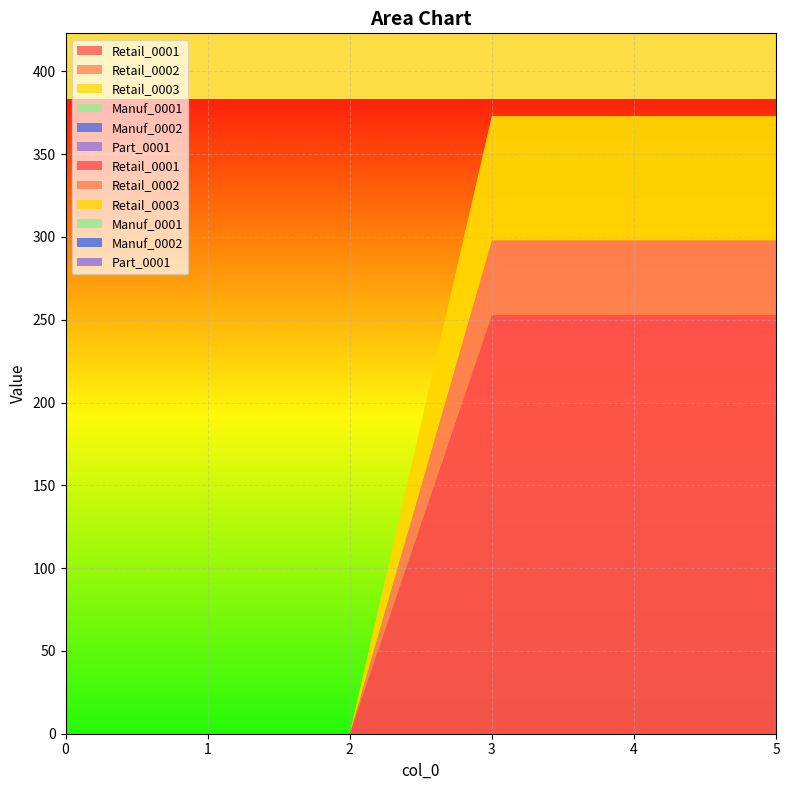

Reading left to right, what are all the values shown in this chart?

Retail_0001: 0	0	0	253	253	253
Retail_0002: 0	0	0	45	45	45
Retail_0003: 0	0	0	75	75	75
Manuf_0001: 0	0	0	0	0	0
Manuf_0002: 0	0	0	0	0	0
Part_0001: 0	0	0	0	0	0